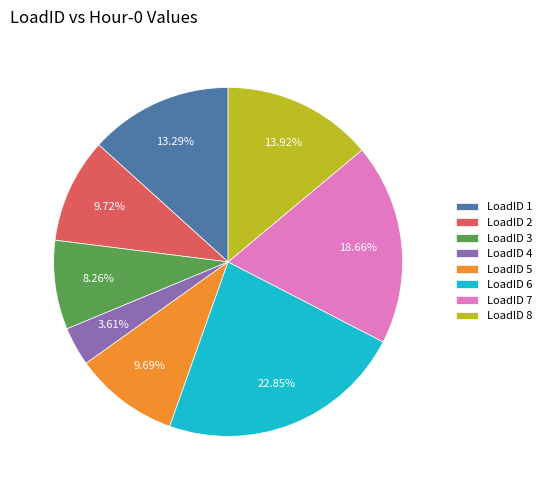

Do LoadID 6 and LoadID 4 together represent more than half of the pie?

No